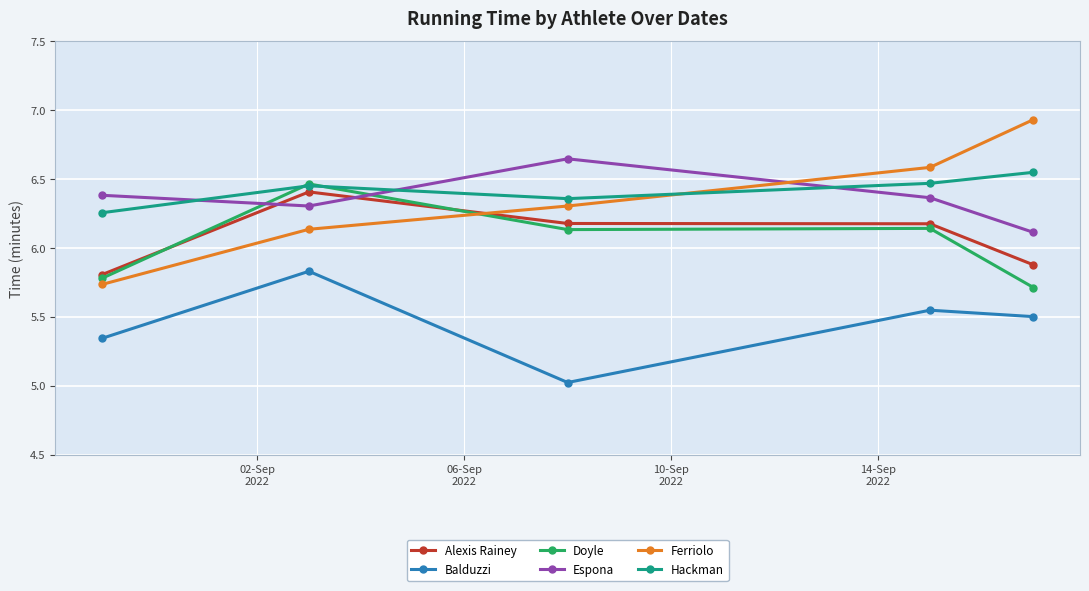

At how many categories does at least one series exceed 6?

5